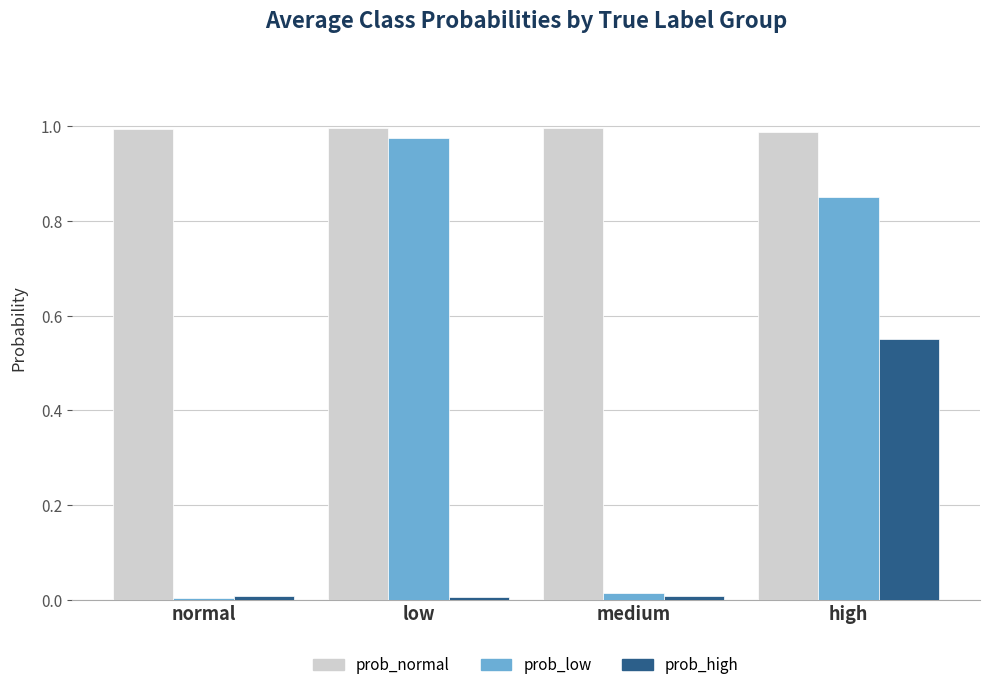

Which series changed the most between normal and low?

prob_low